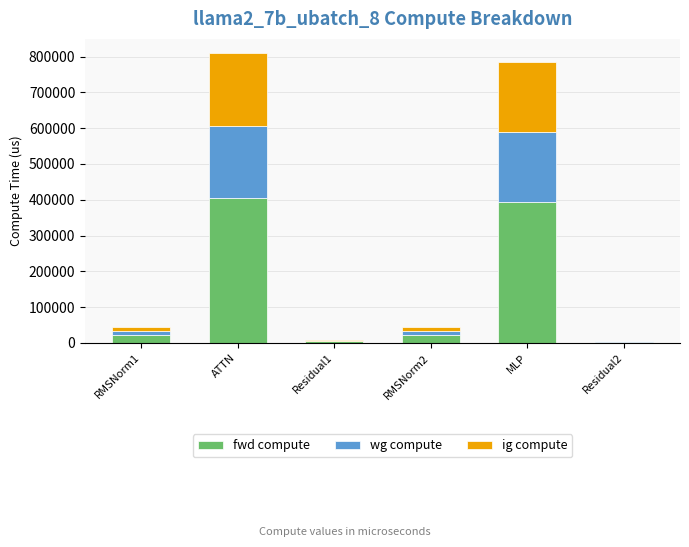

The fwd compute series shows 121422.8 at MLP. True or false?

False